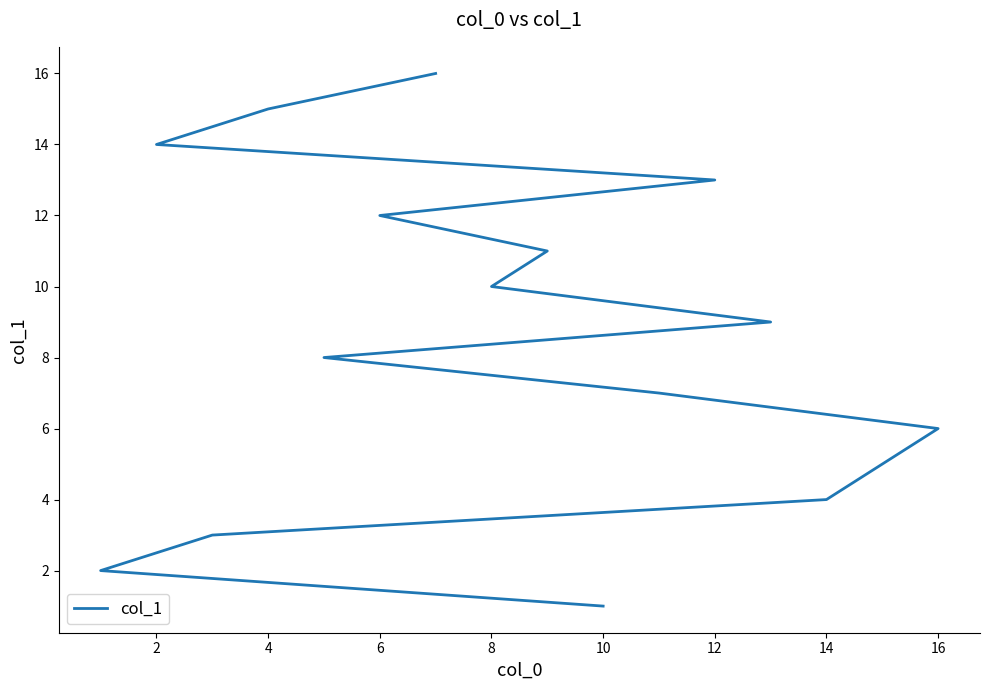

Does the chart have visible grid lines?

No